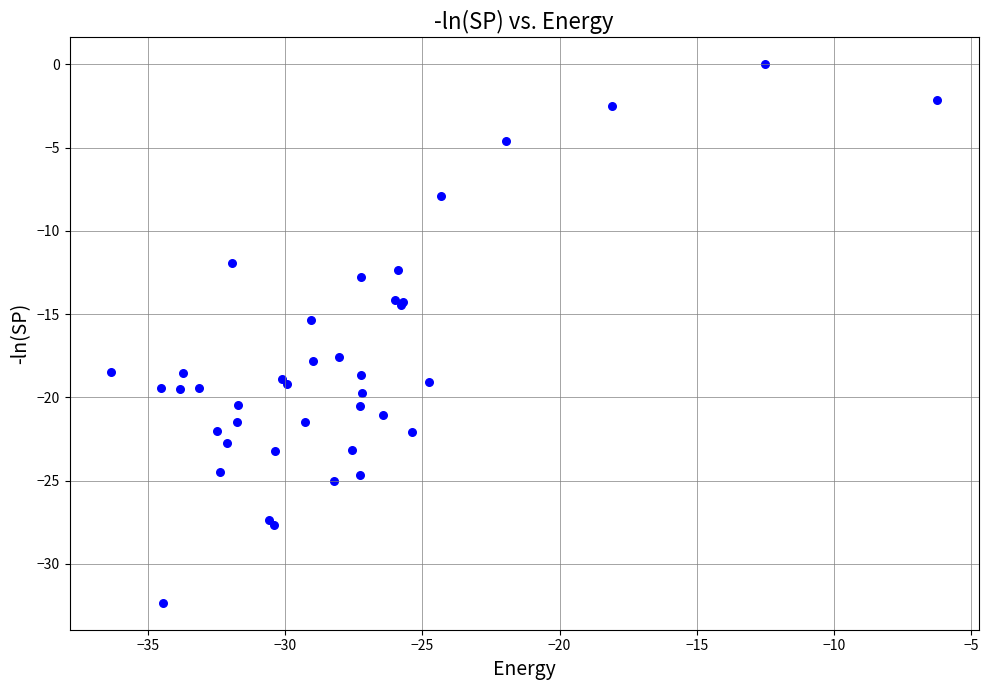

What Y value in the scatter plot is closest to -16?

-15.3